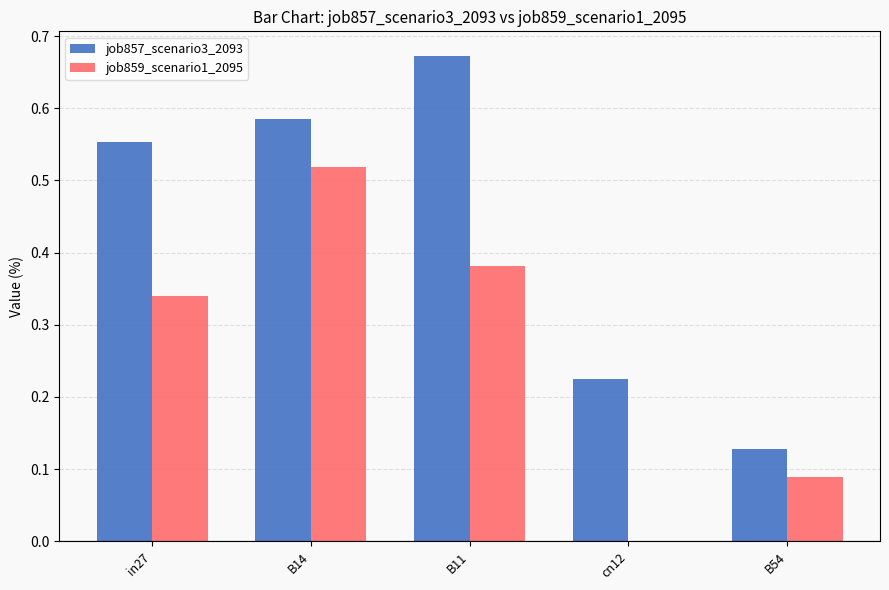

How many groups of bars are there?

5